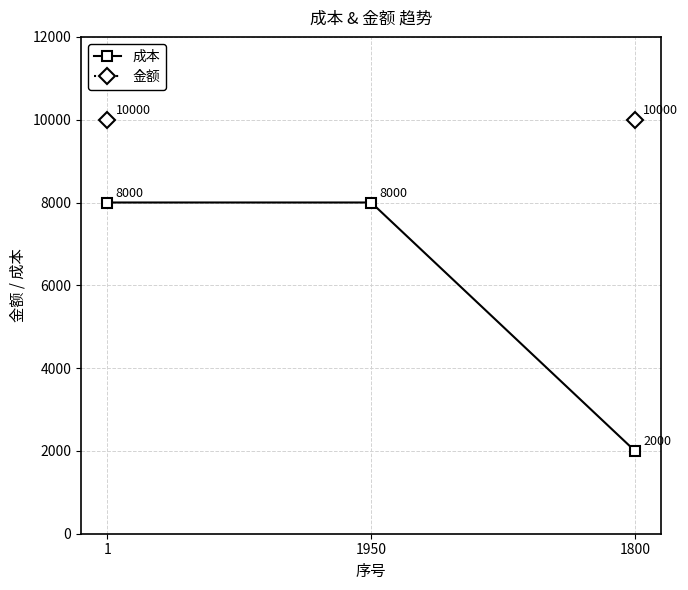

Which series has the largest total across all categories?

成本